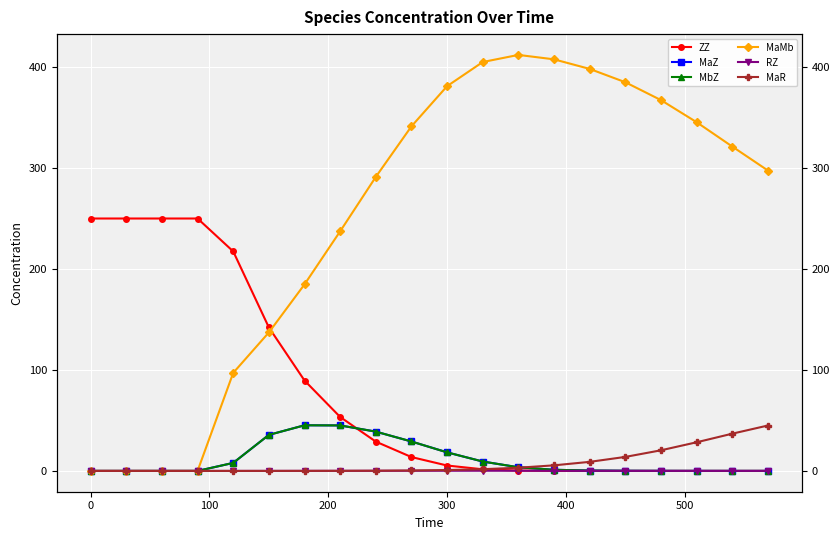

Is the value of MaR at 9 greater than the value of ZZ at 11?

No